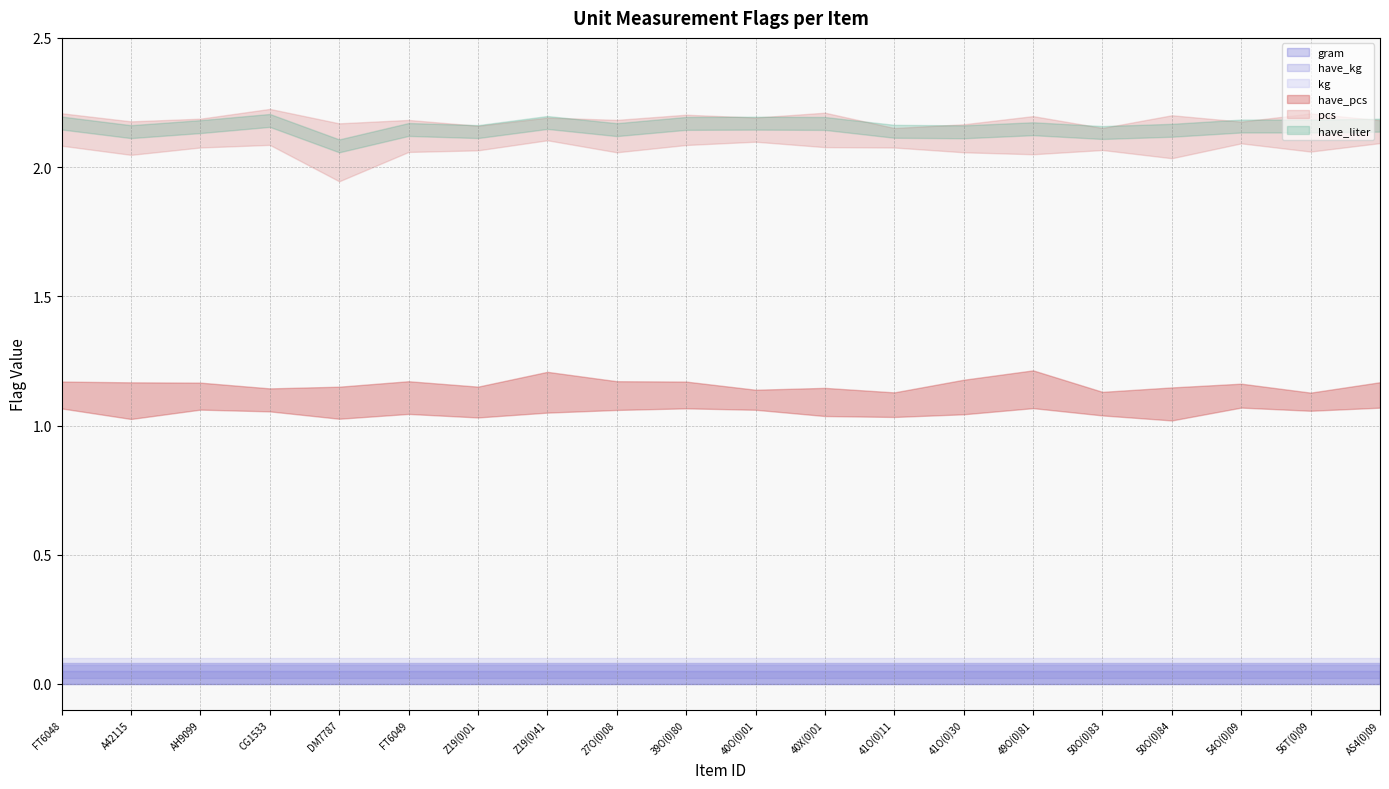

True or false: have_liter and have_pcs intersect in this chart.

False